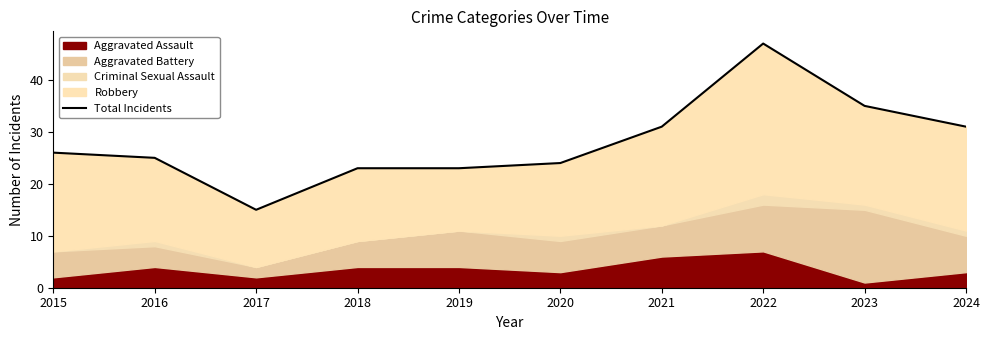

What is the difference between the maximum and minimum values?

32